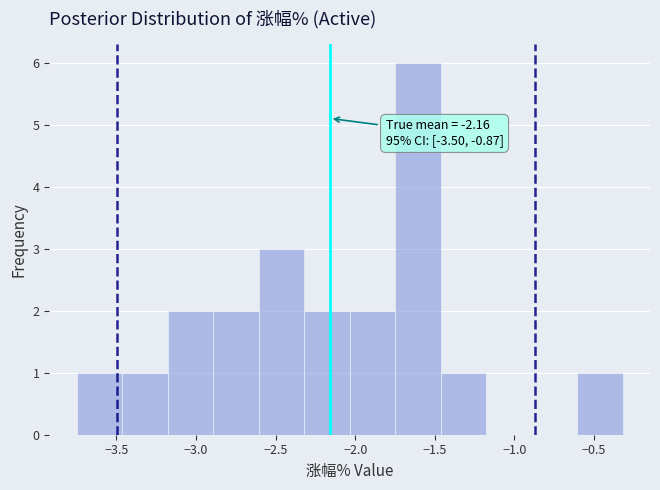

Which range on the x-axis has the tallest bar?

-1.75 to -1.45